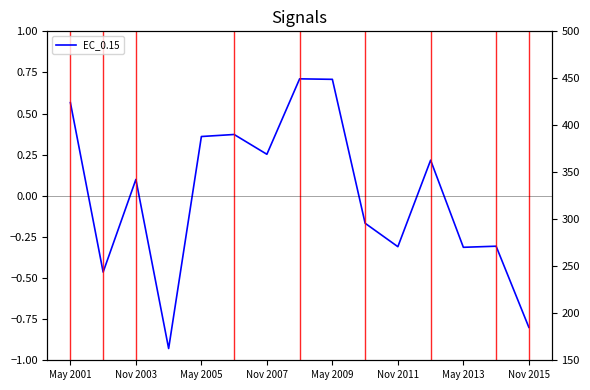

What is the maximum value shown in the chart?

500.0